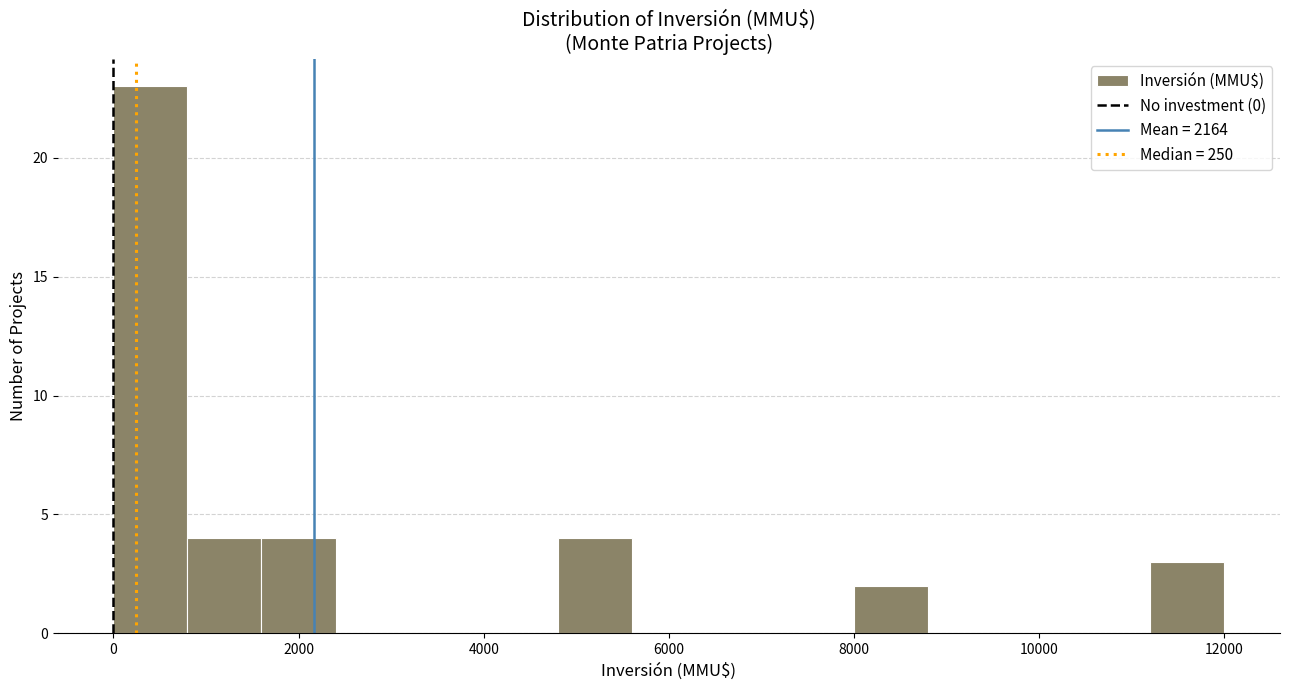

How tall is the bar that spans 0 to 800 on the x-axis? The values are not printed on the chart, so give them approximately, as read against the axis.

23